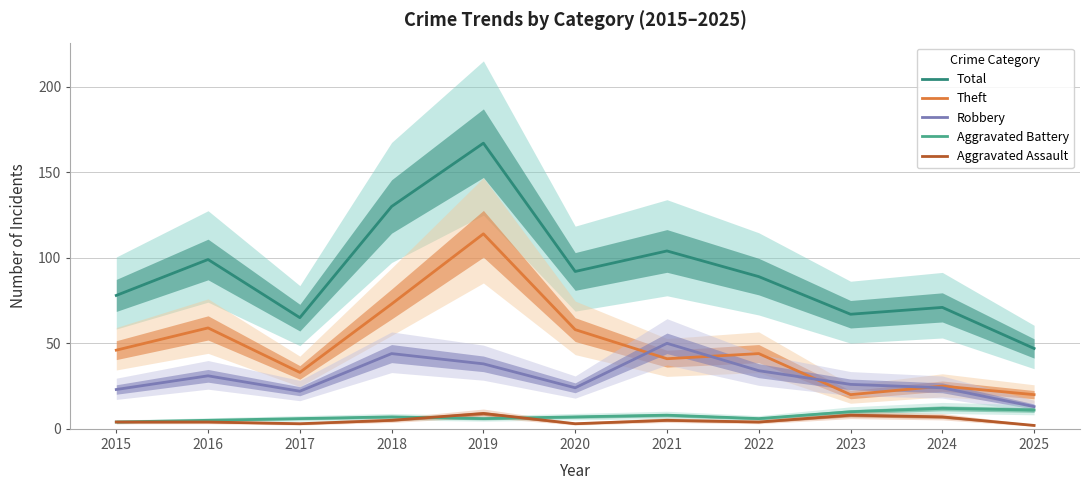

Reading left to right, transcribe all the data shown in this chart.

Total: 78	99	65	130	167	92	104	89	67	71	47
Theft: 46	59	33	73	114	58	41	44	20	25	20
Robbery: 23	31	22	44	38	24	50	34	26	24	13
Aggravated Battery: 4	5	6	7	6	7	8	6	10	12	11
Aggravated Assault: 4	4	3	5	9	3	5	4	8	7	2